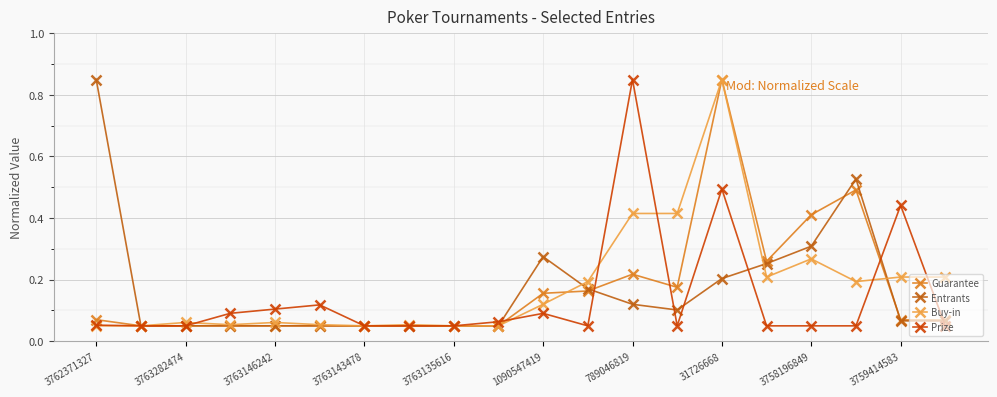

What is the difference between the maximum and minimum values in the Entrants series?

0.8